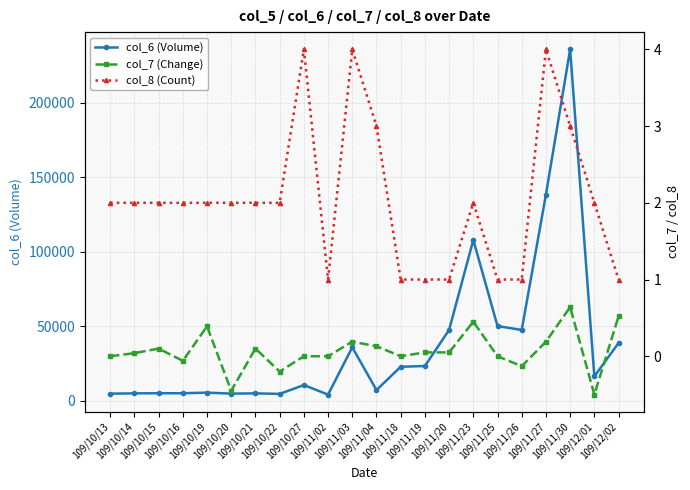

The col_7 (Change) series shows 0.0 at 109/10/27. True or false?

True